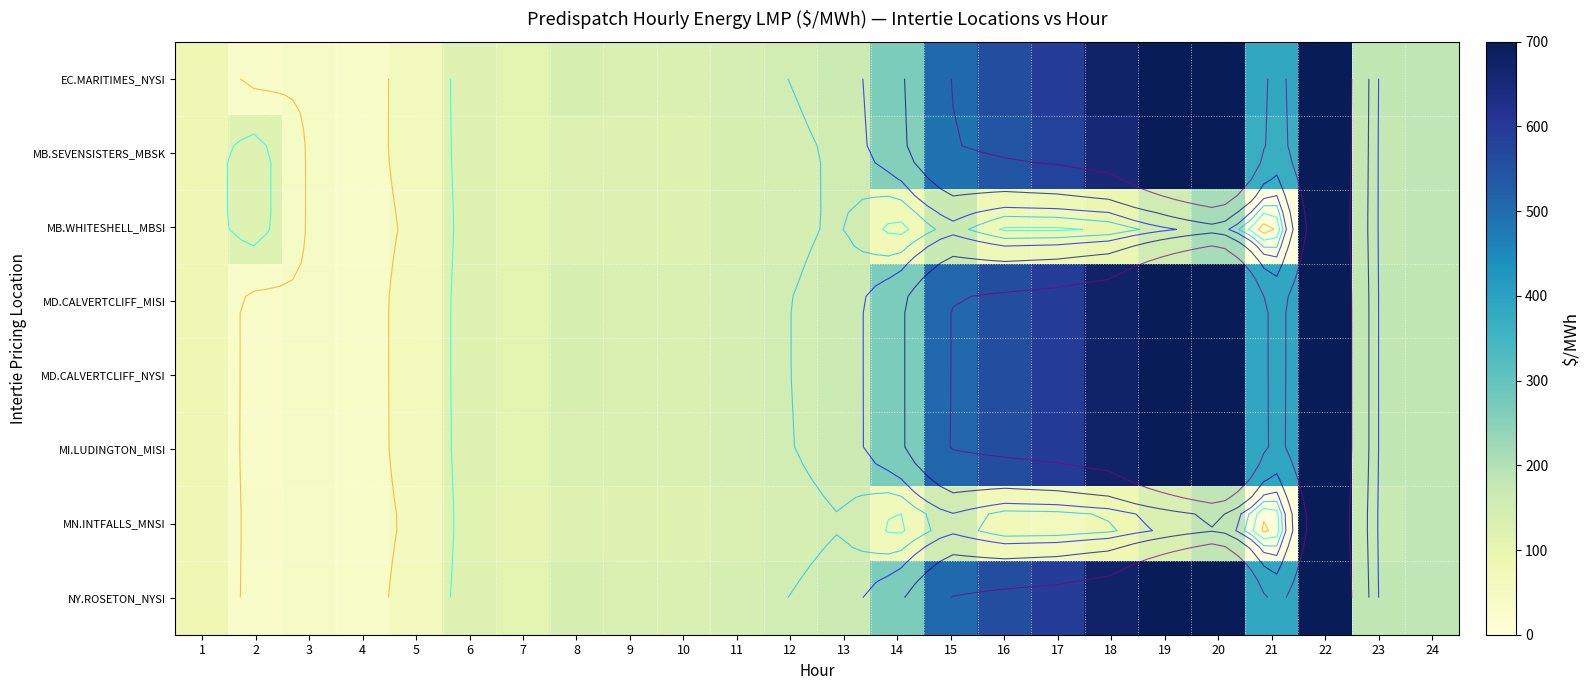

Which label corresponds to the largest value in the chart?

20